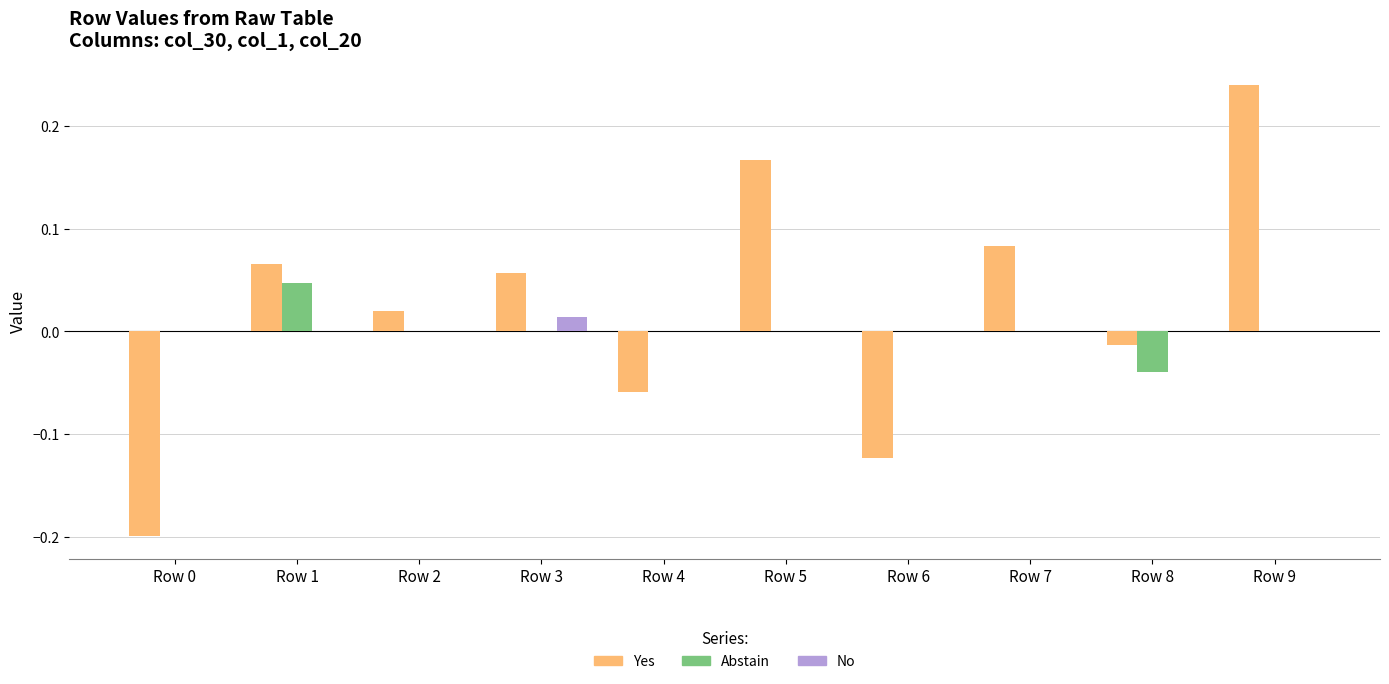

Which label corresponds to the largest value in the chart?

Row 9